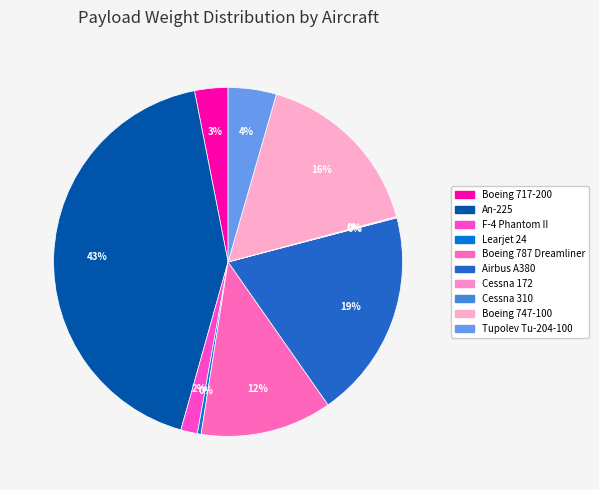

Is it true that Boeing 717-200 is 3% of the pie?

True